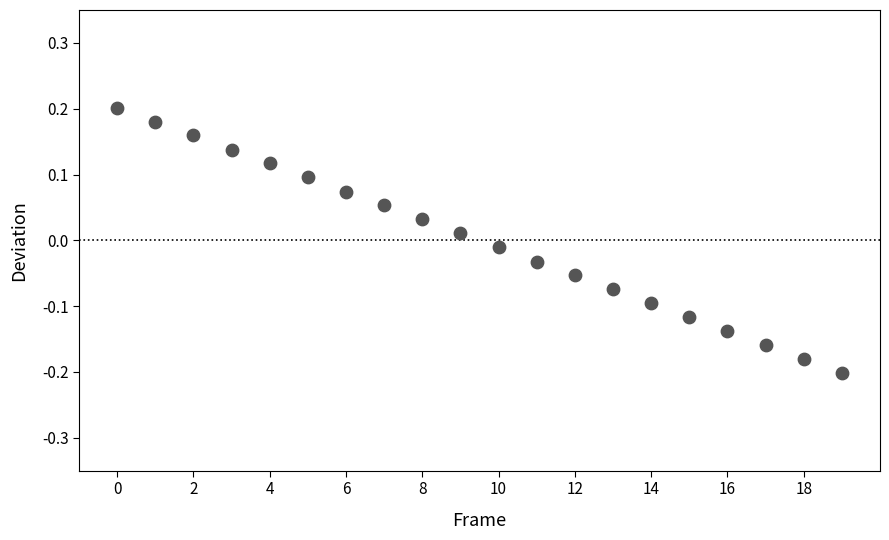

How many data points are displayed?

20